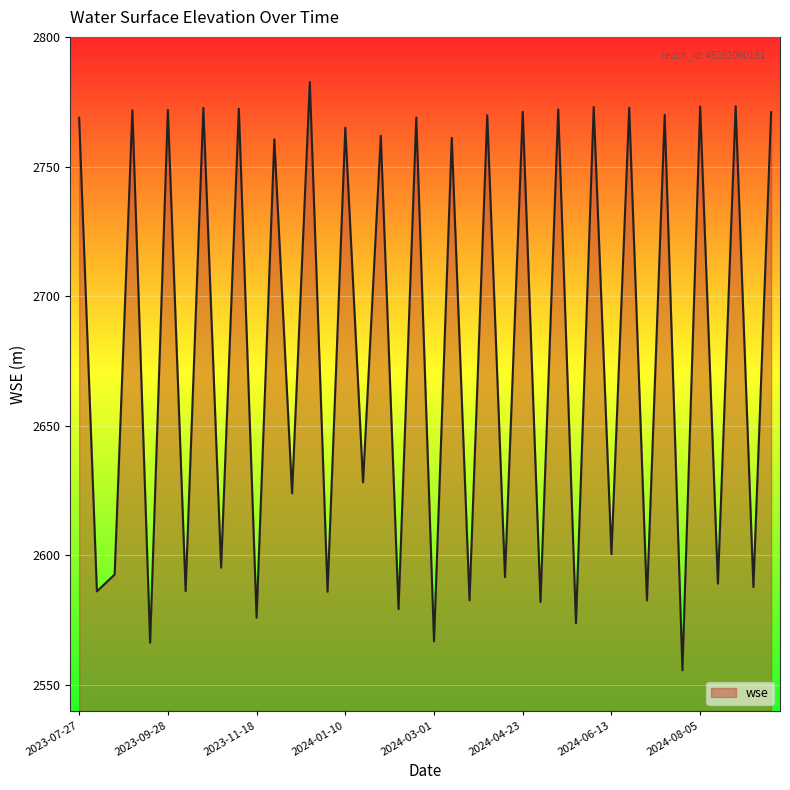

What is the smallest value displayed?

2555.8